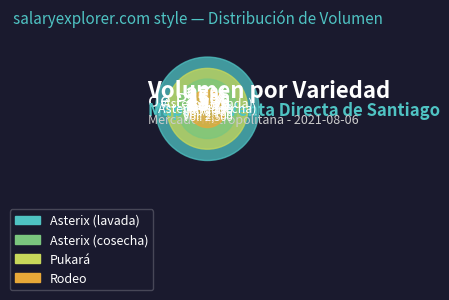

Is Asterix (lavada) the majority of the pie?

No